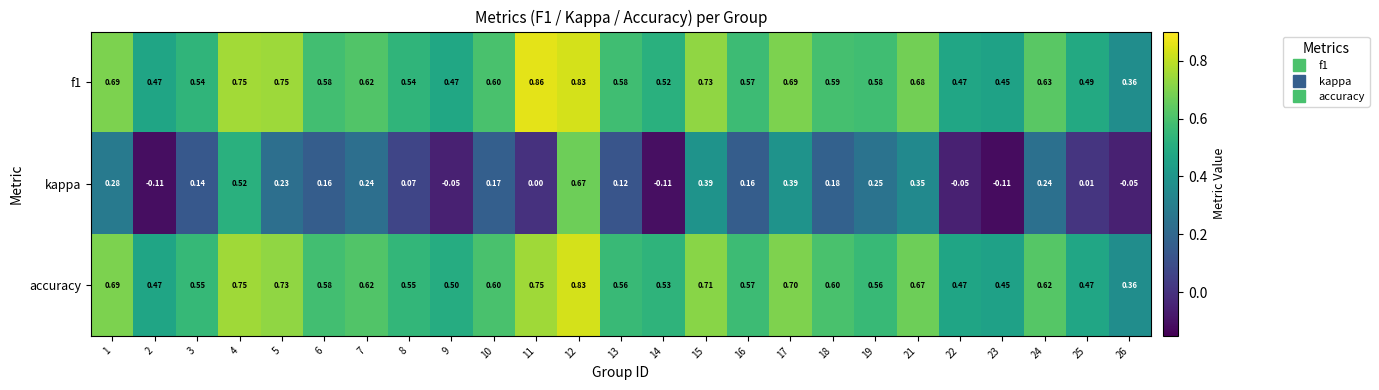

Is the value of kappa at 19 greater than the value of f1 at 17?

No